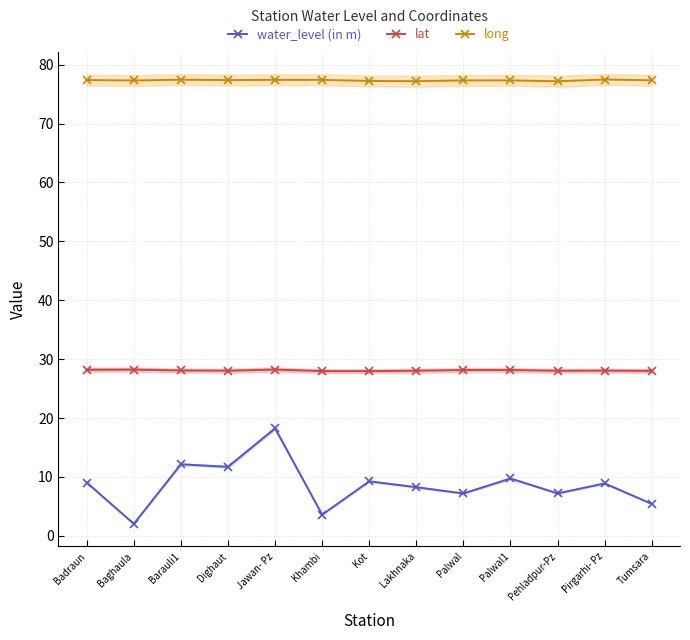

The lat series shows 28.0 at Khambi. True or false?

True